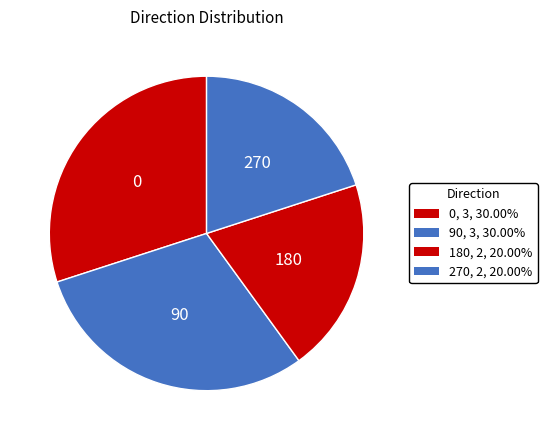

Count the number of slices in the pie.

4